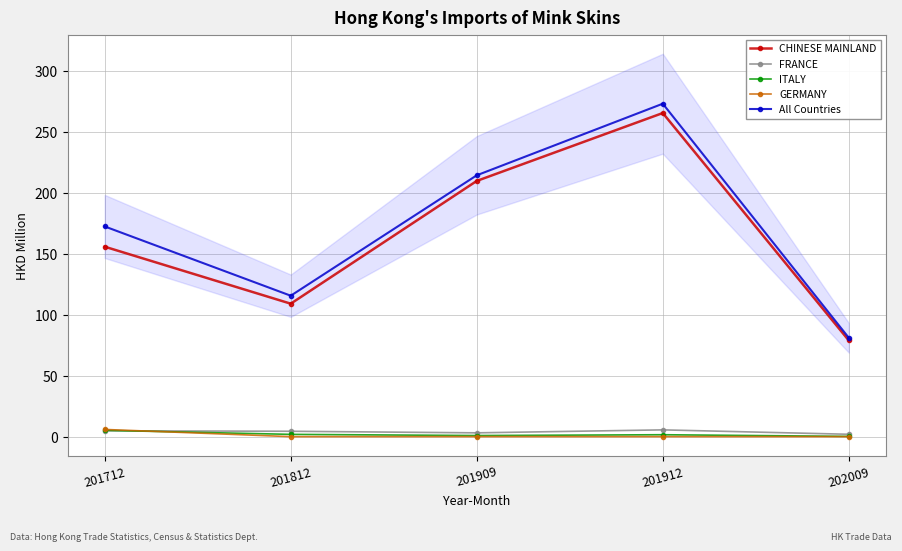

At which category does ITALY reach its first local peak?

201912